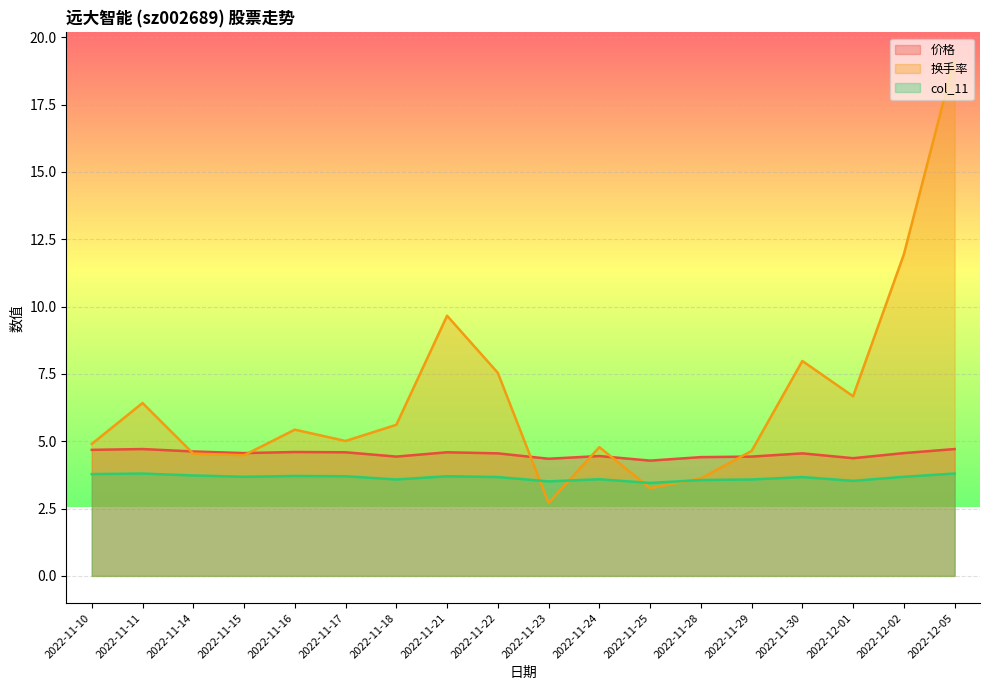

What is the maximum value for 价格?

4.7